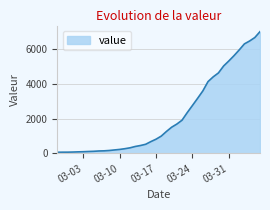

What is the difference between the maximum and minimum values?

6939